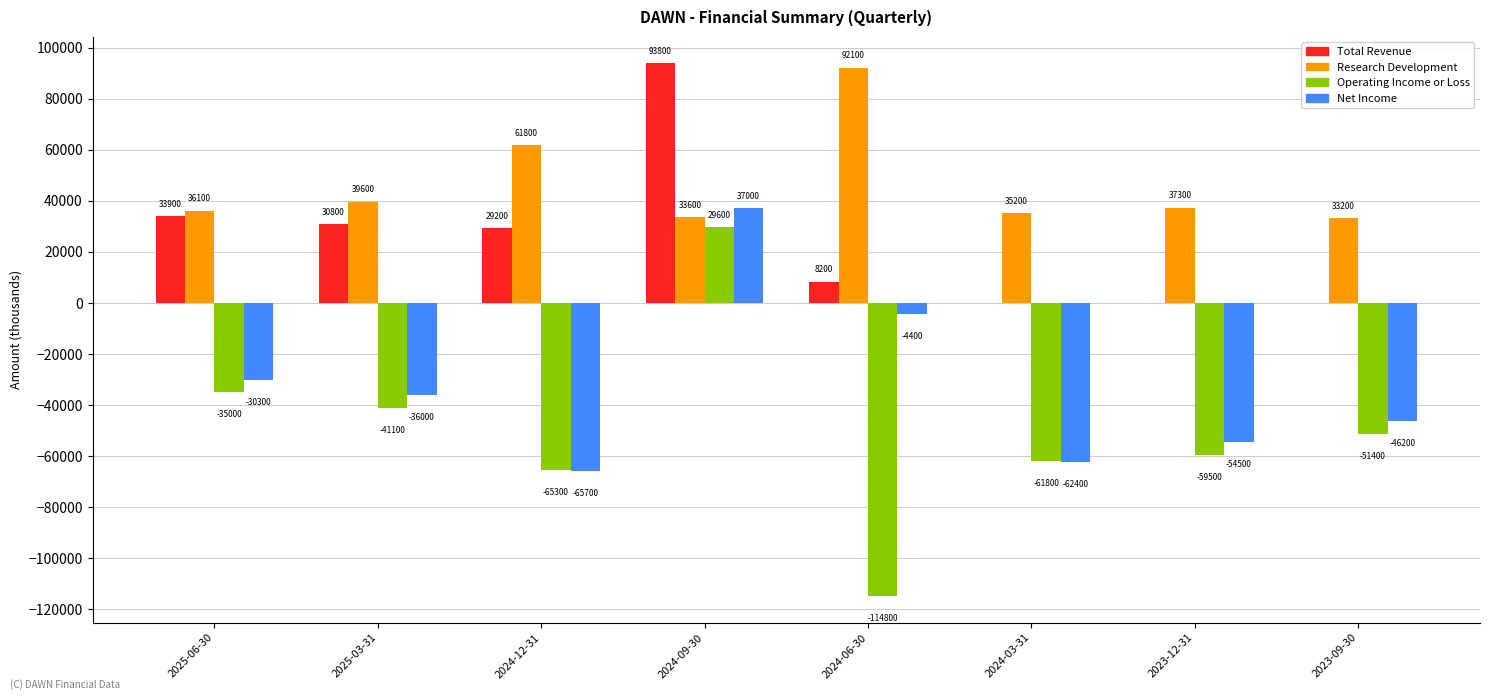

The Research Development series shows 8579 at 2025-06-30. True or false?

False